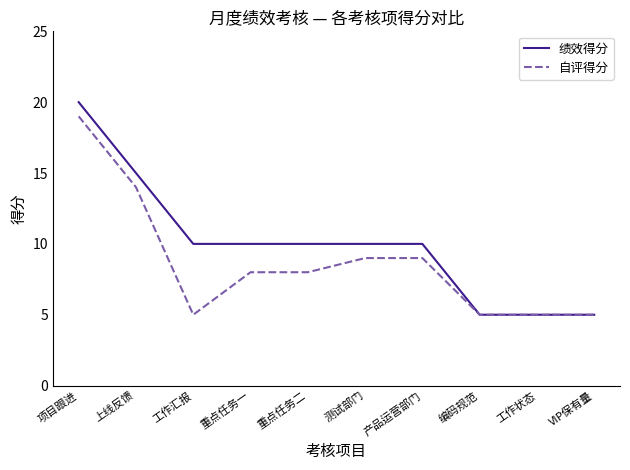

Reading right to left, extract all data points from this chart.

绩效得分: 5	5	5	10	10	10	10	10	15	20
自评得分: 5	5	5	9	9	8	8	5	14	19